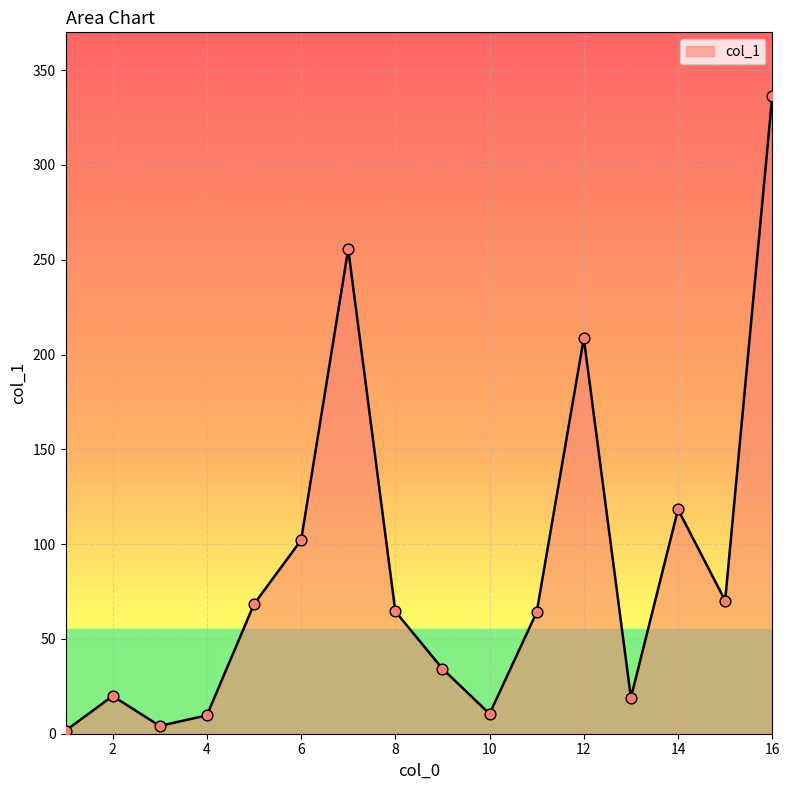

What is the greatest value displayed?

336.3